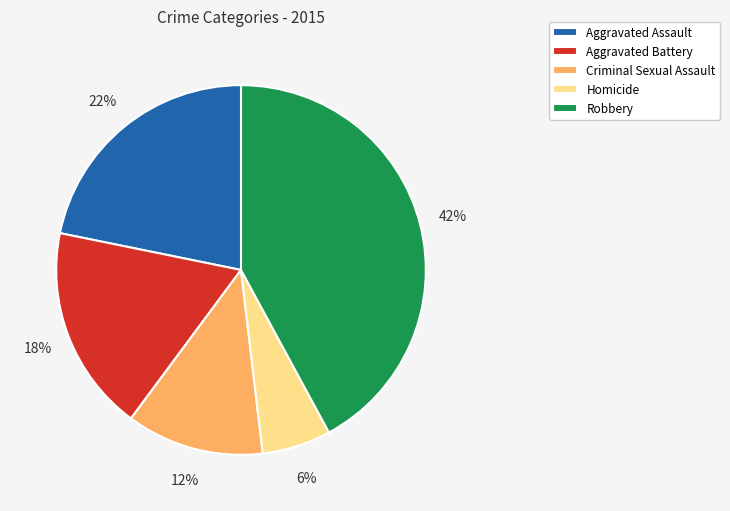

To the nearest percent, what percentage of the pie is Robbery?

42%